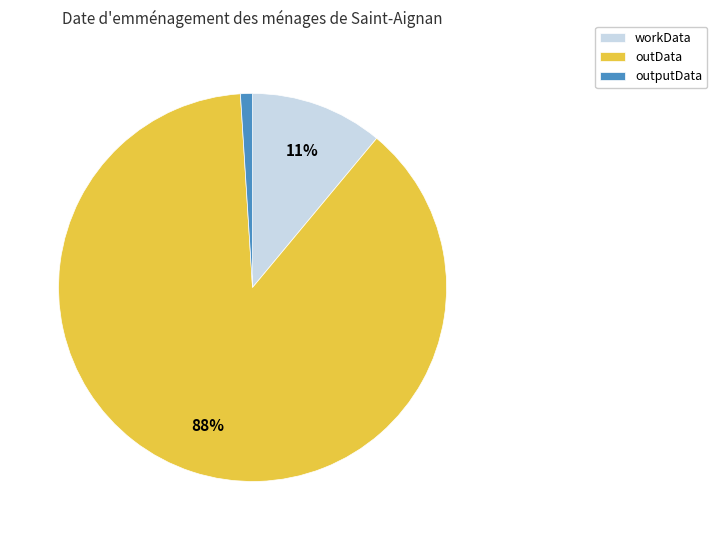

Which slice is the smallest?

outputData